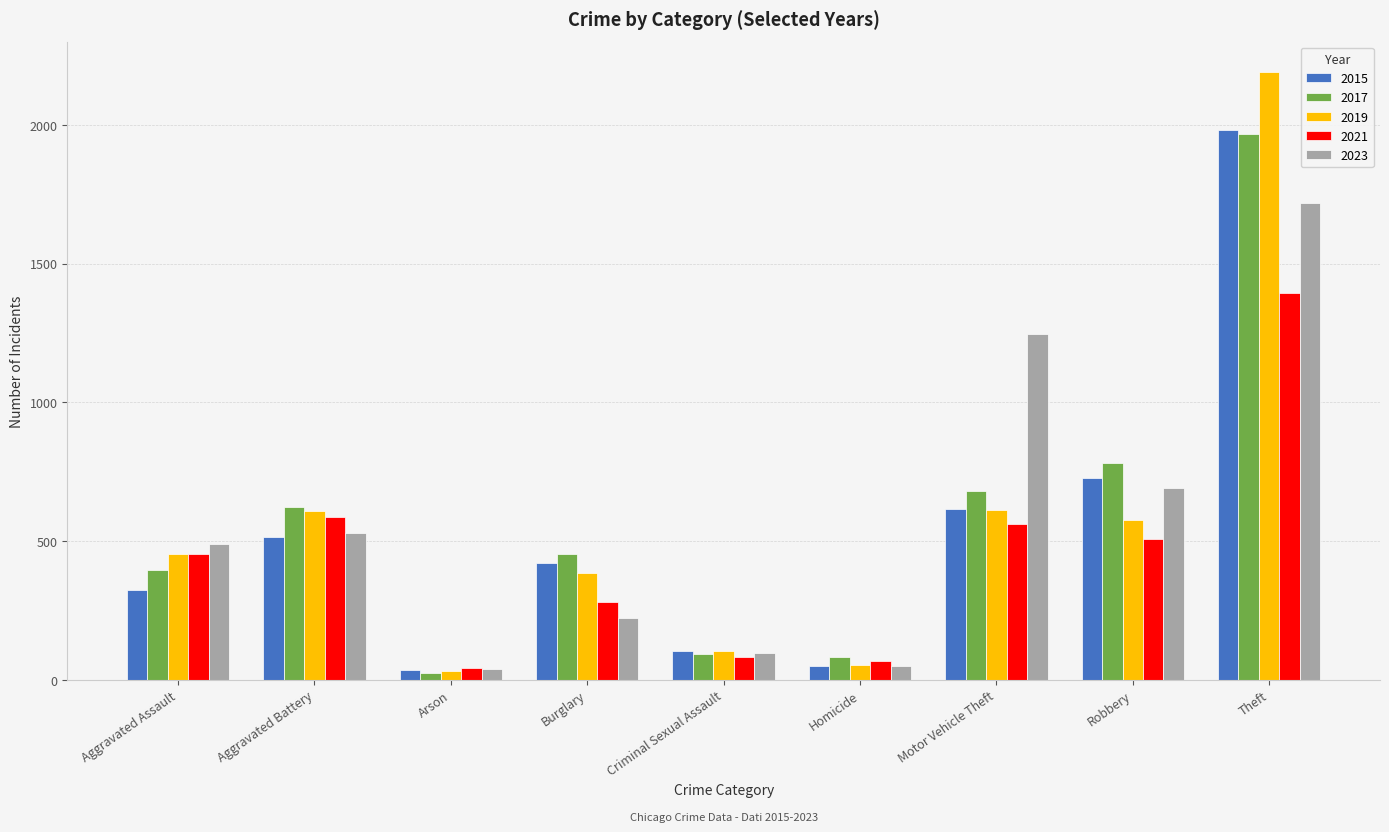

Between Aggravated Assault and Aggravated Battery, which series saw the biggest shift?

2017